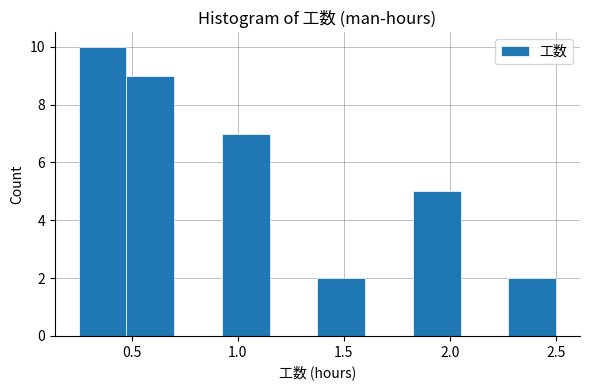

Reading left to right, list every bar in this chart as the range it spans on the x-axis followed by its height. Neither the bar edges nor the heights are printed on the chart, so give them approximately, as read against the axes.

0.250 to 0.475: 10
0.475 to 0.700: 9
0.700 to 0.925: 0
0.925 to 1.150: 7
1.150 to 1.375: 0
1.375 to 1.600: 2
1.600 to 1.825: 0
1.825 to 2.050: 5
2.050 to 2.275: 0
2.275 to 2.500: 2